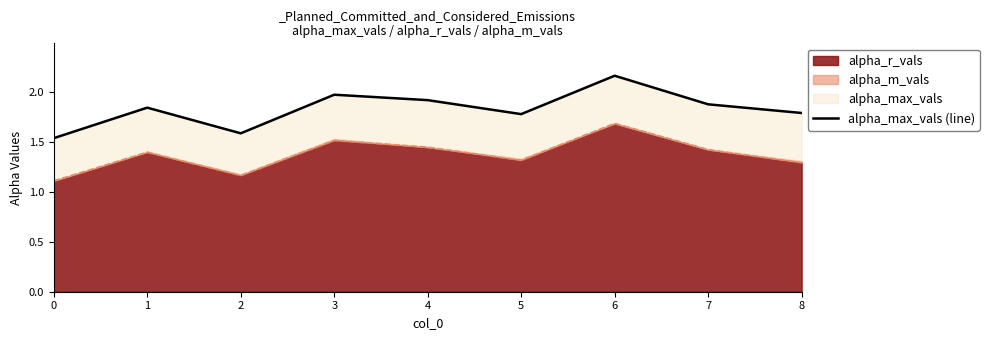

List the labels in order of value, largest first.

6, 3, 4, 7, 1, 8, 5, 2, 0